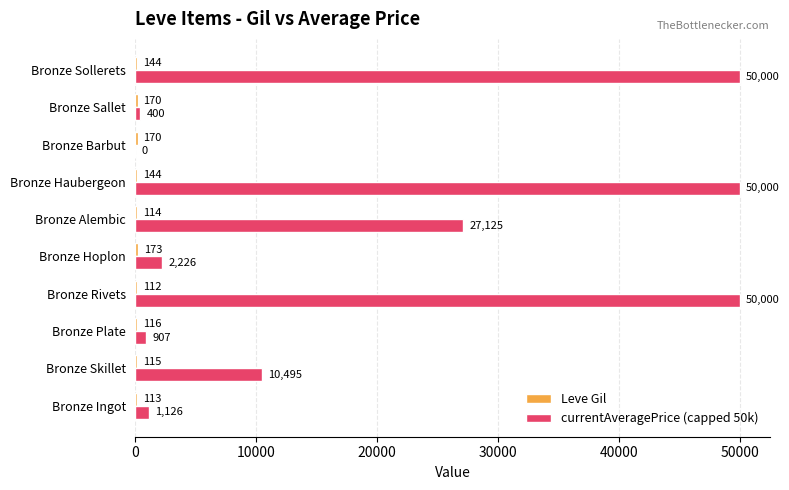

Which series changed the most between Bronze Ingot and Bronze Haubergeon?

currentAveragePrice (capped 50k)